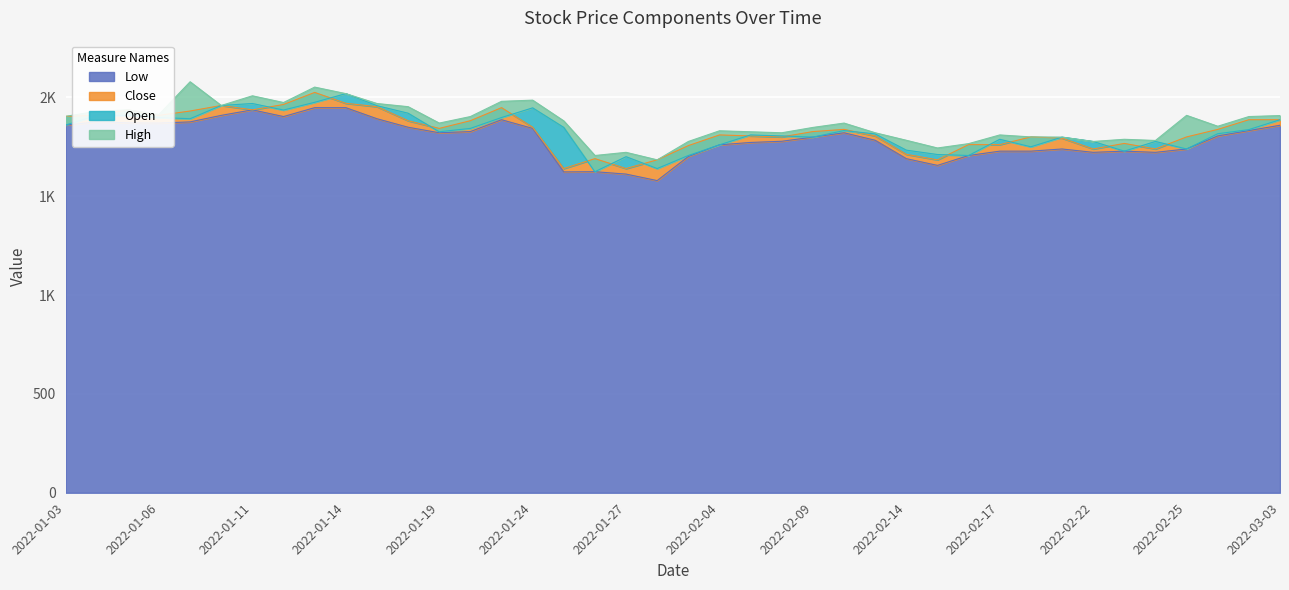

What is the difference between the Open values at 2022-01-04 and 2022-02-07?

99